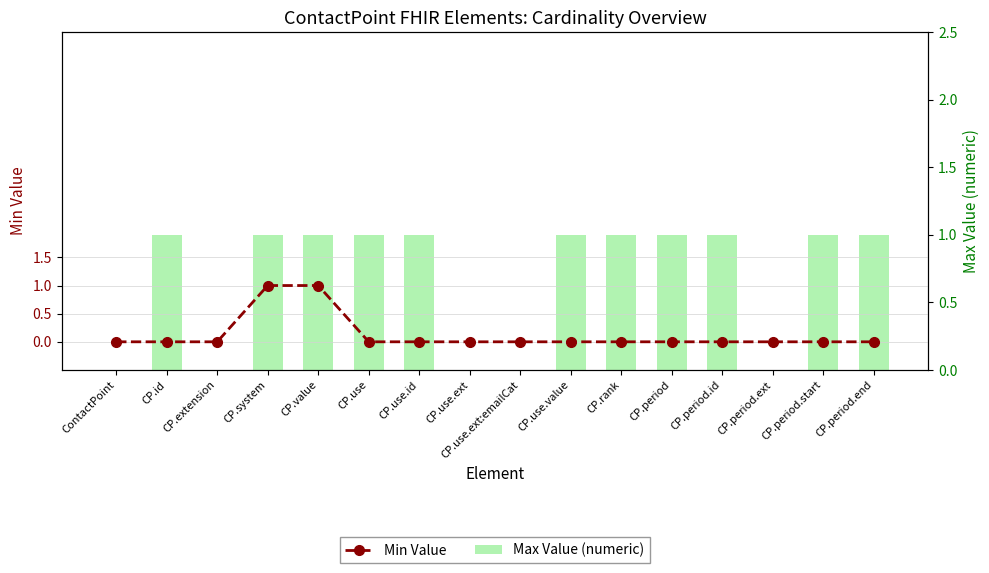

What position from the right is CP.use?

11